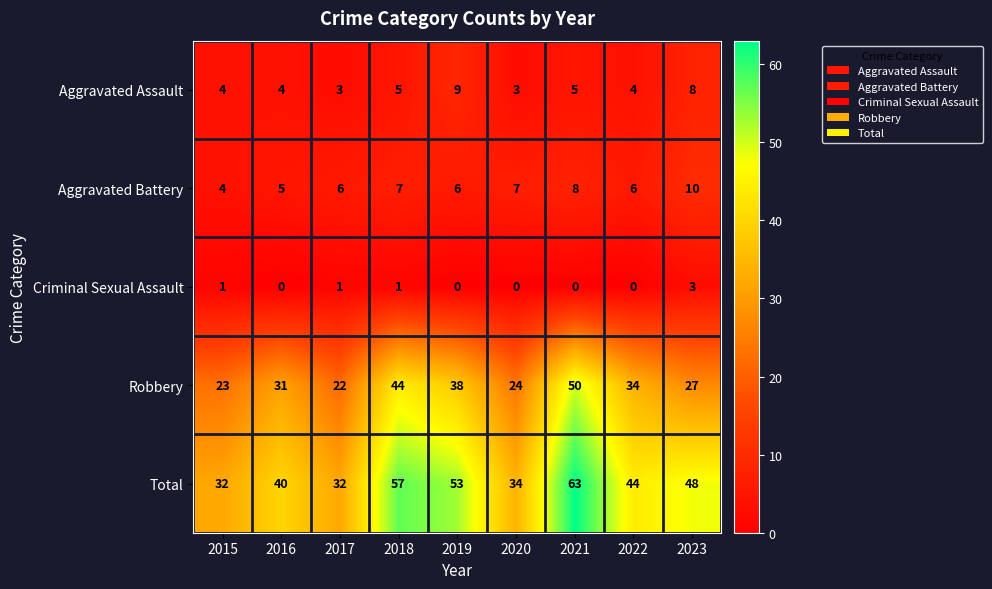

How many data points does each series have?

9